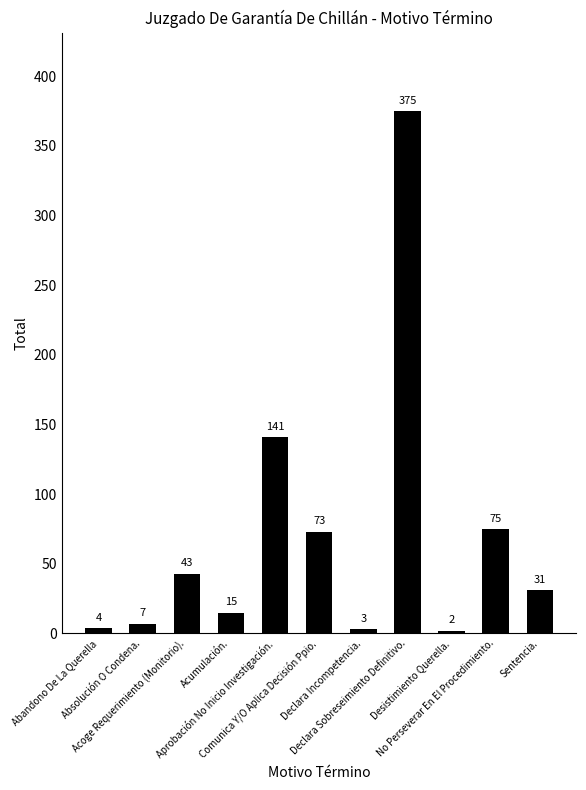

At which category does the chart reach its minimum across all series?

Desistimiento Querella.